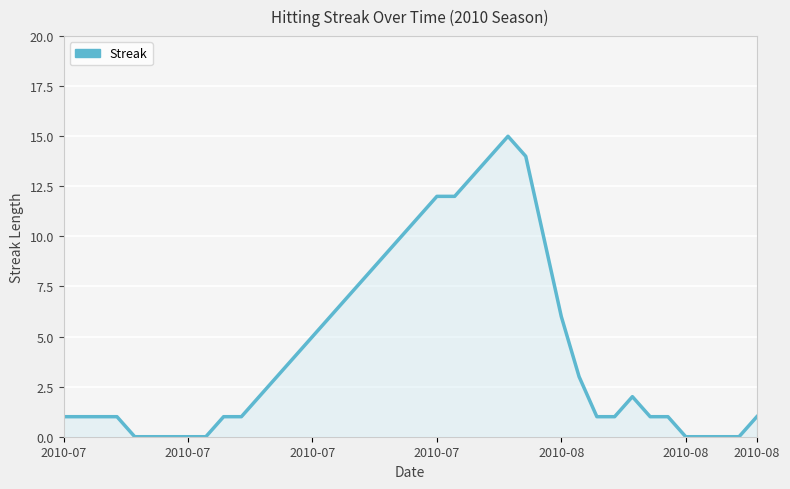

What is the difference between the maximum and minimum values?

15